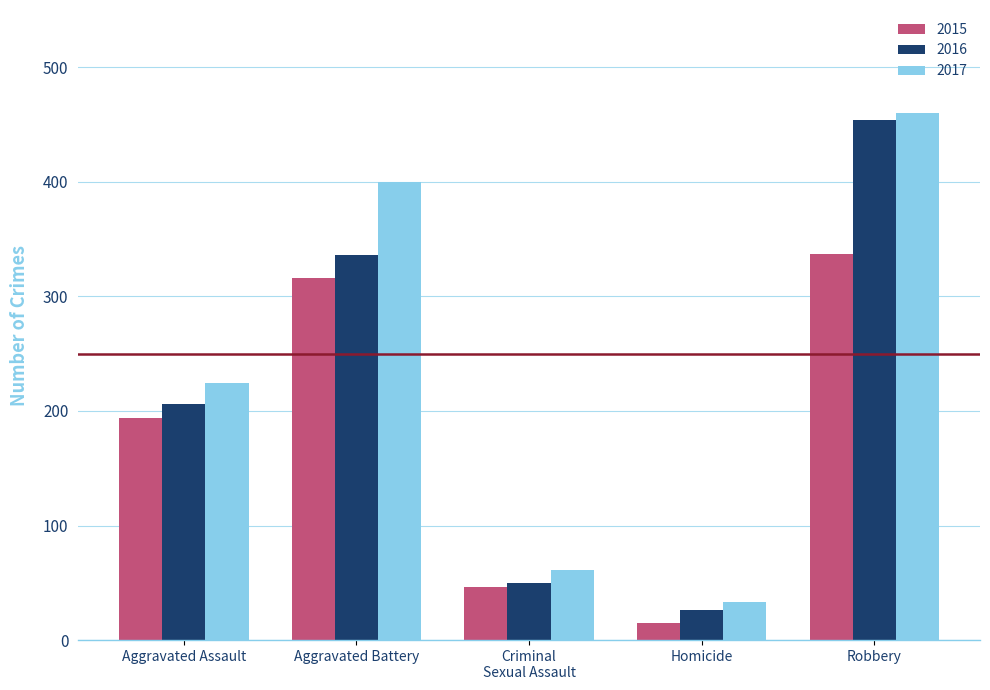

Which category has the highest value in the 2017 series?

Robbery